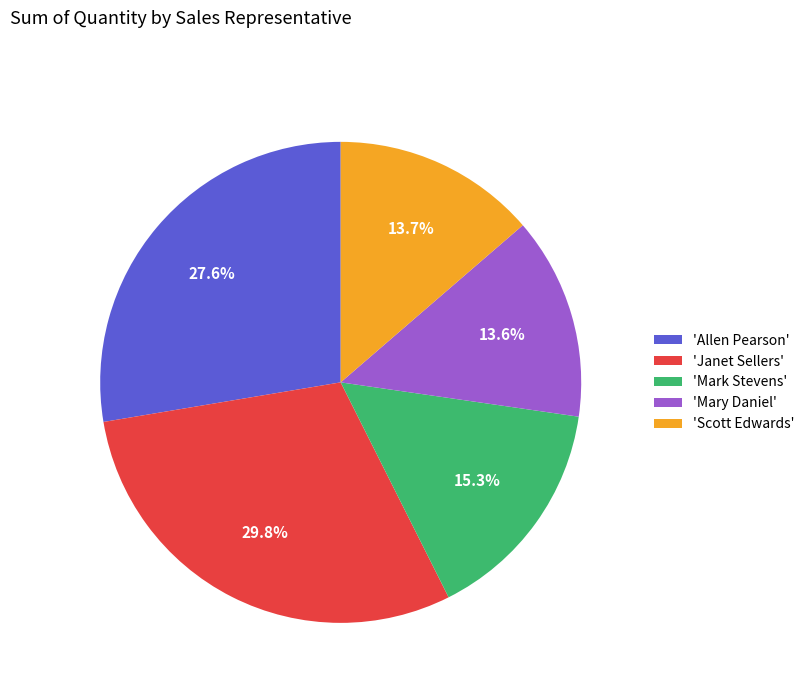

Count the number of slices in the pie.

5